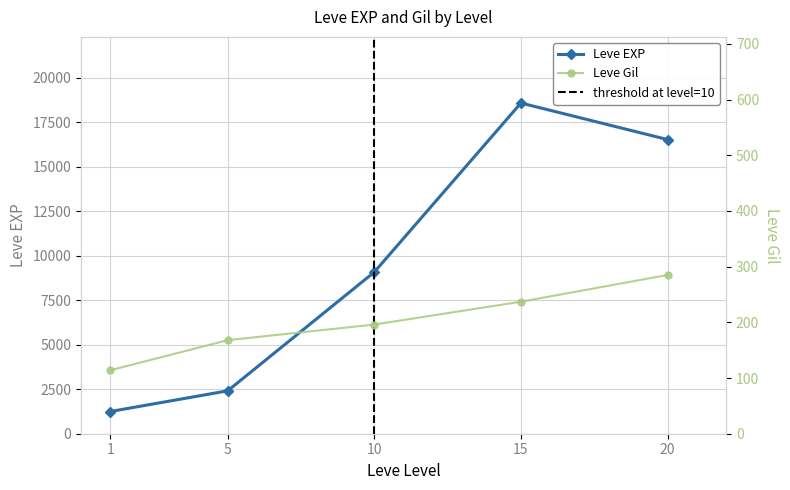

Is this an area chart (filled region under the line)?

No